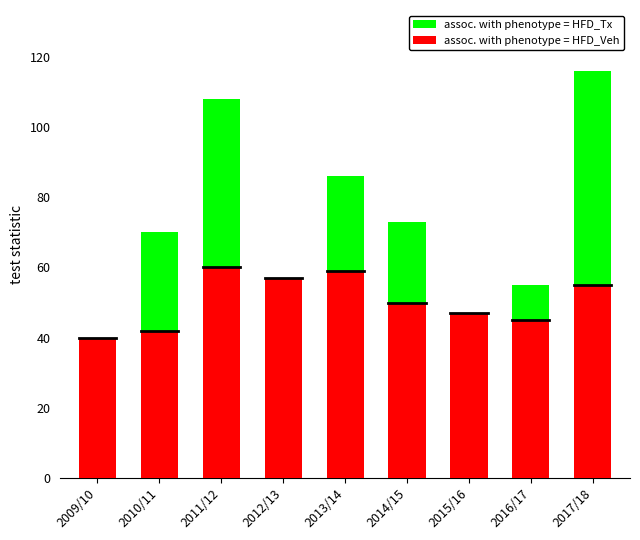

How many distinct data groups are displayed?

2